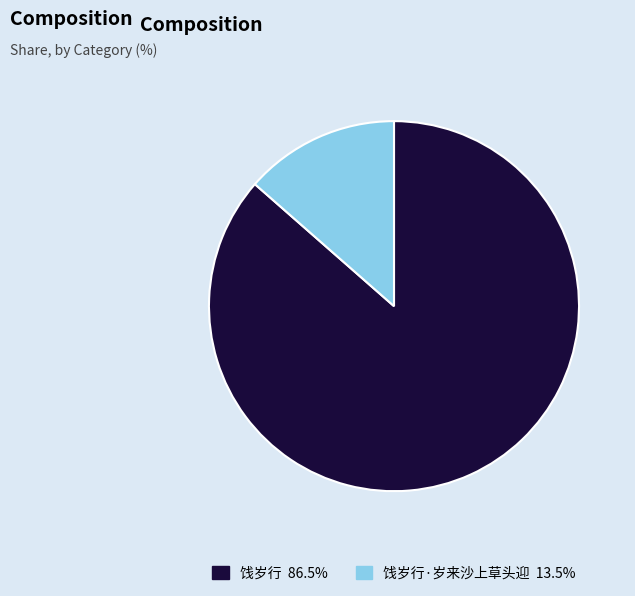

Does any single category account for the majority?

Yes